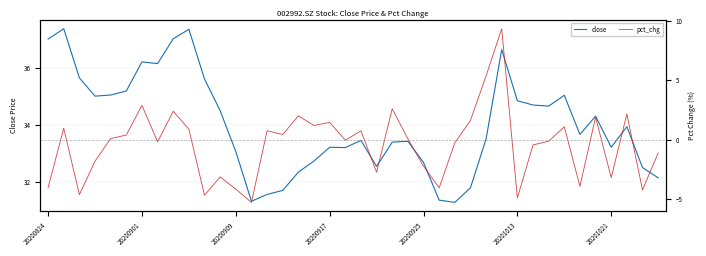

List the series in order of their overall mean, highest first.

close, pct_chg